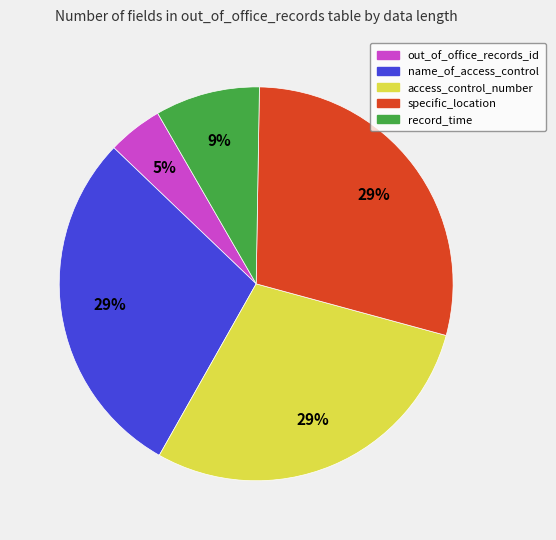

To the nearest percent, what is the difference between the largest and smallest slice percentages?

24%